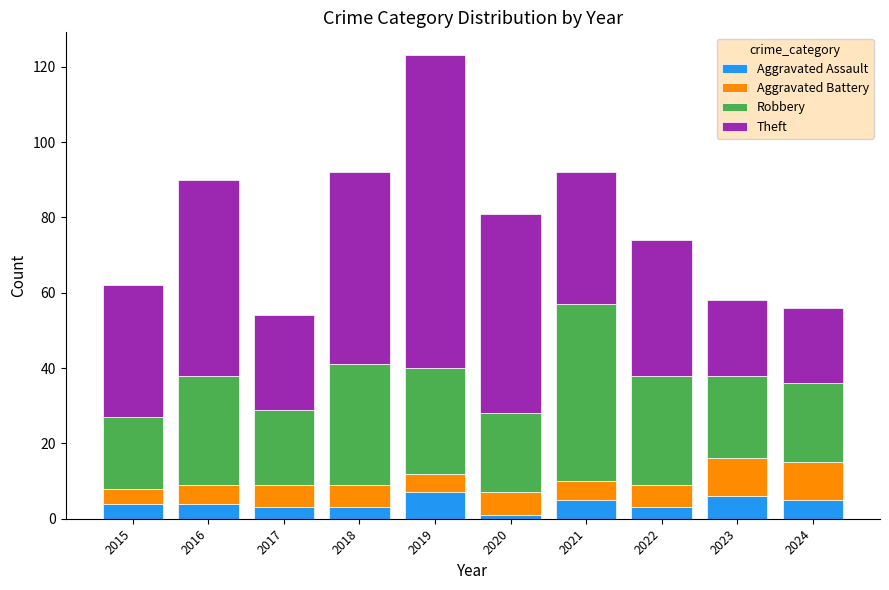

What is the highest value of the Aggravated Assault series?

7